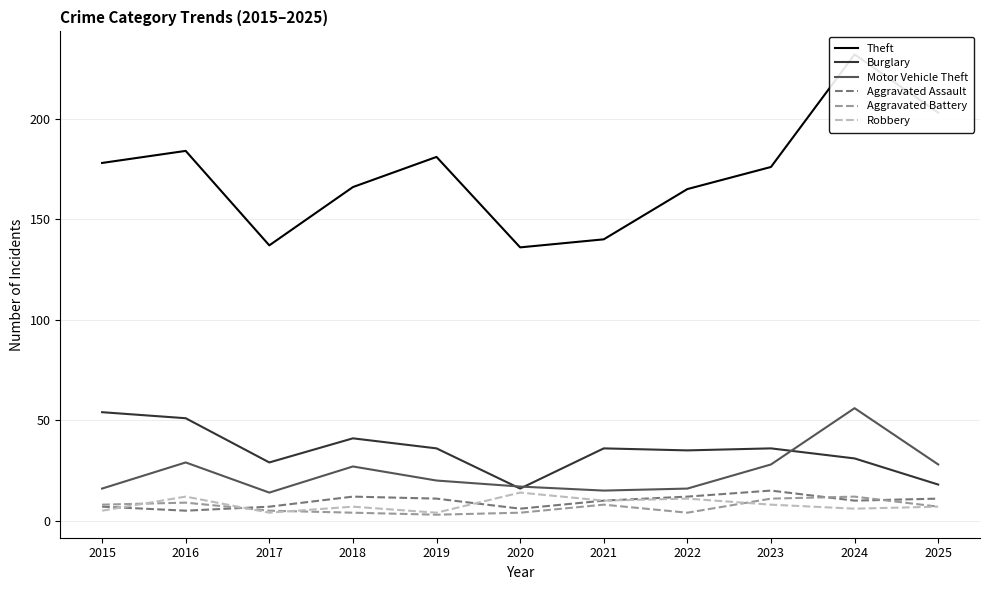

What is the smallest value displayed?

3